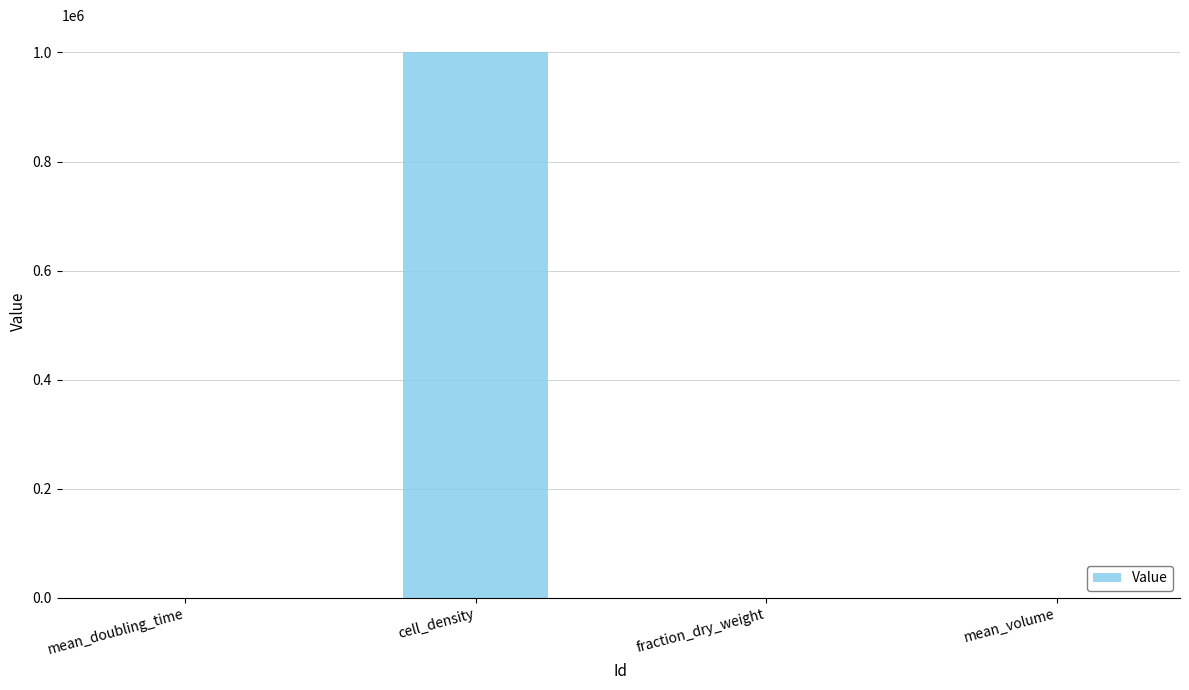

Which label corresponds to the largest value in the chart?

cell_density